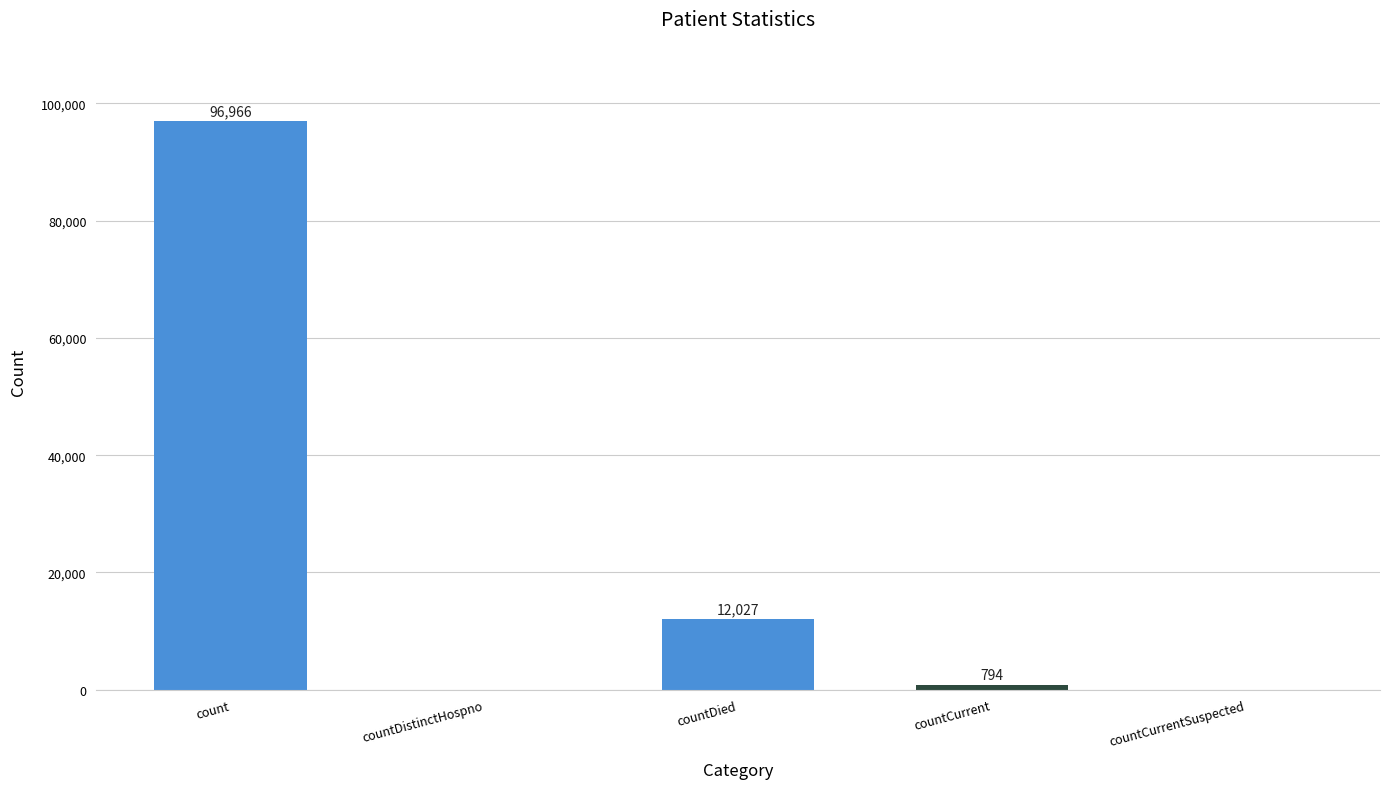

Is it true that the value at countDistinctHospno is 54228?

False